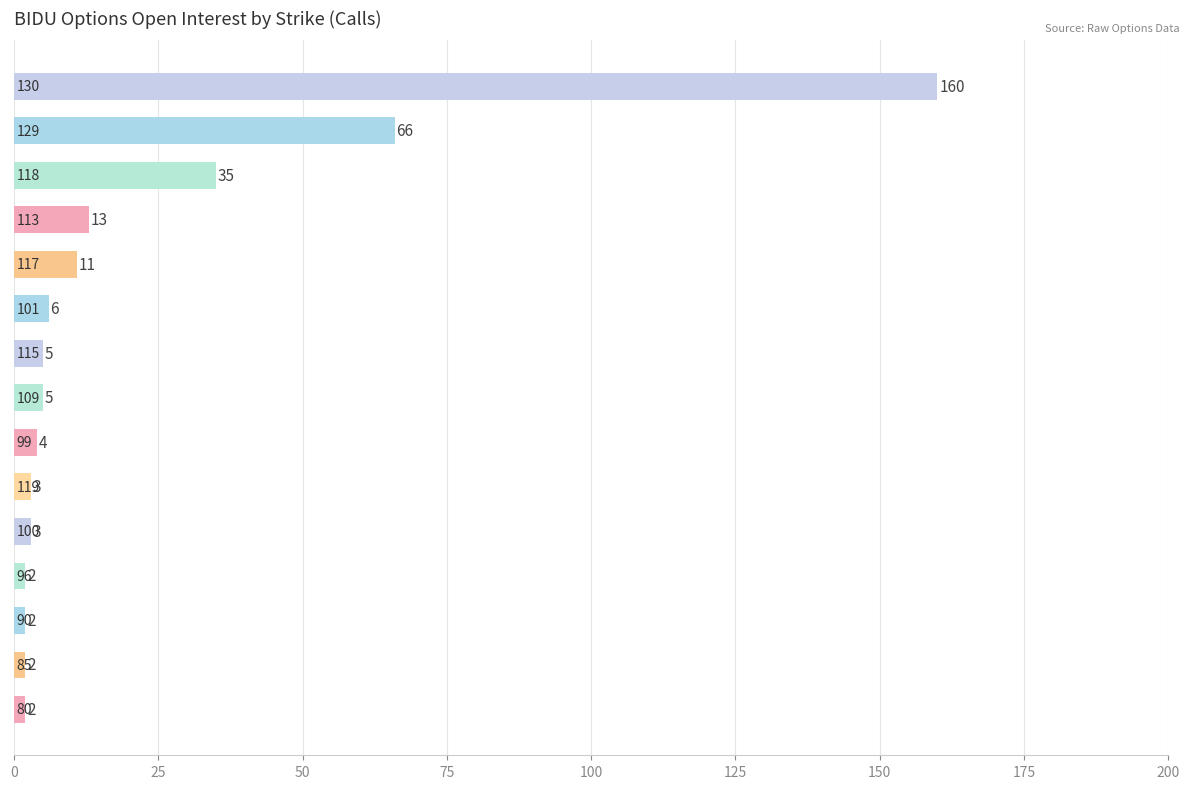

What is the maximum value shown in the chart?

160